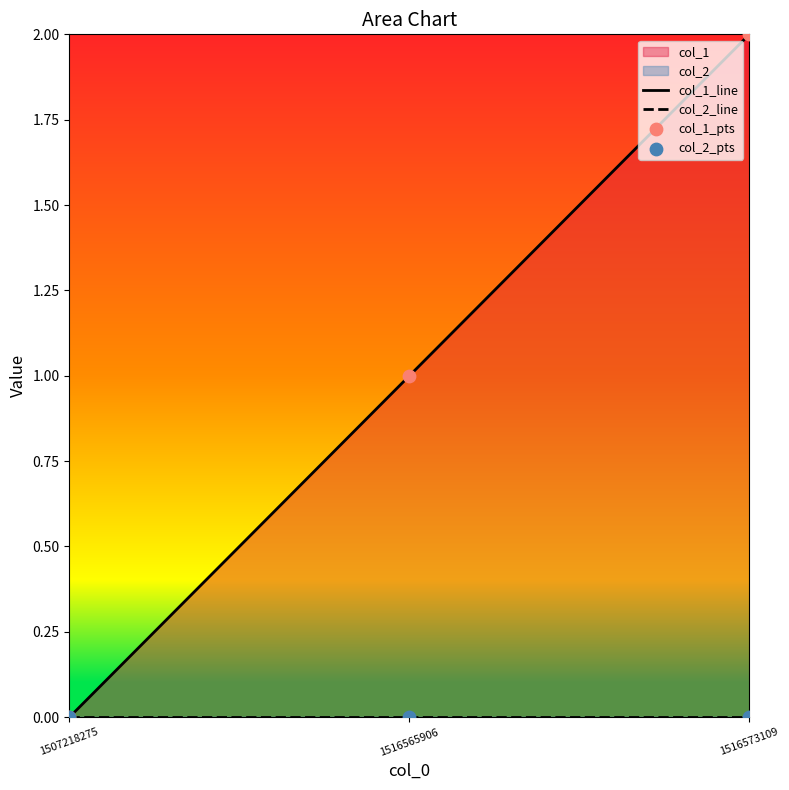

Which series has the largest total across all categories?

col_1_line